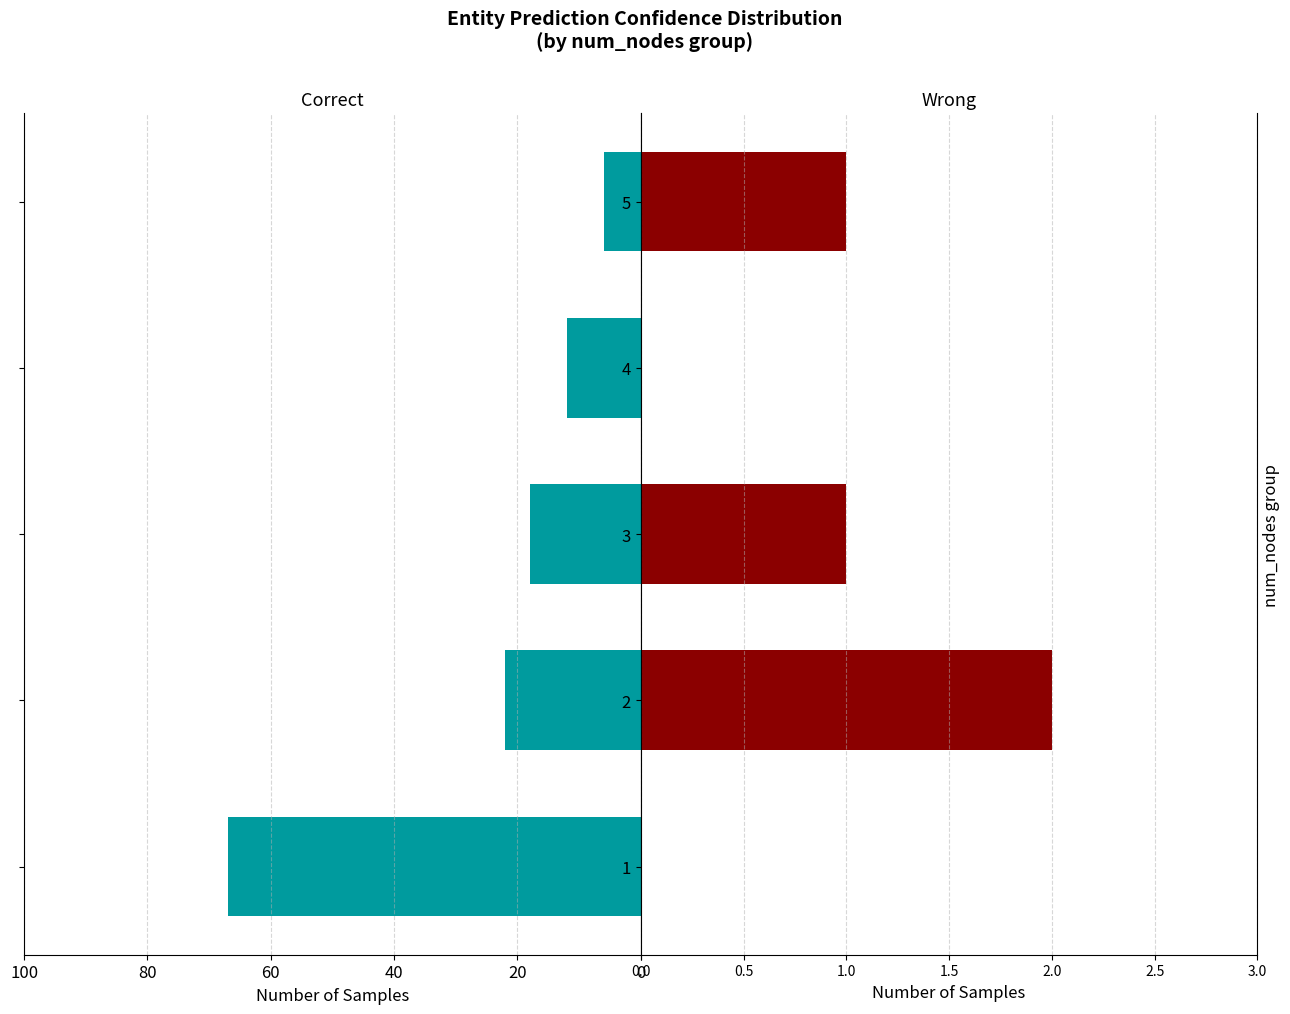

How many data points in Wrong are above 1?

1